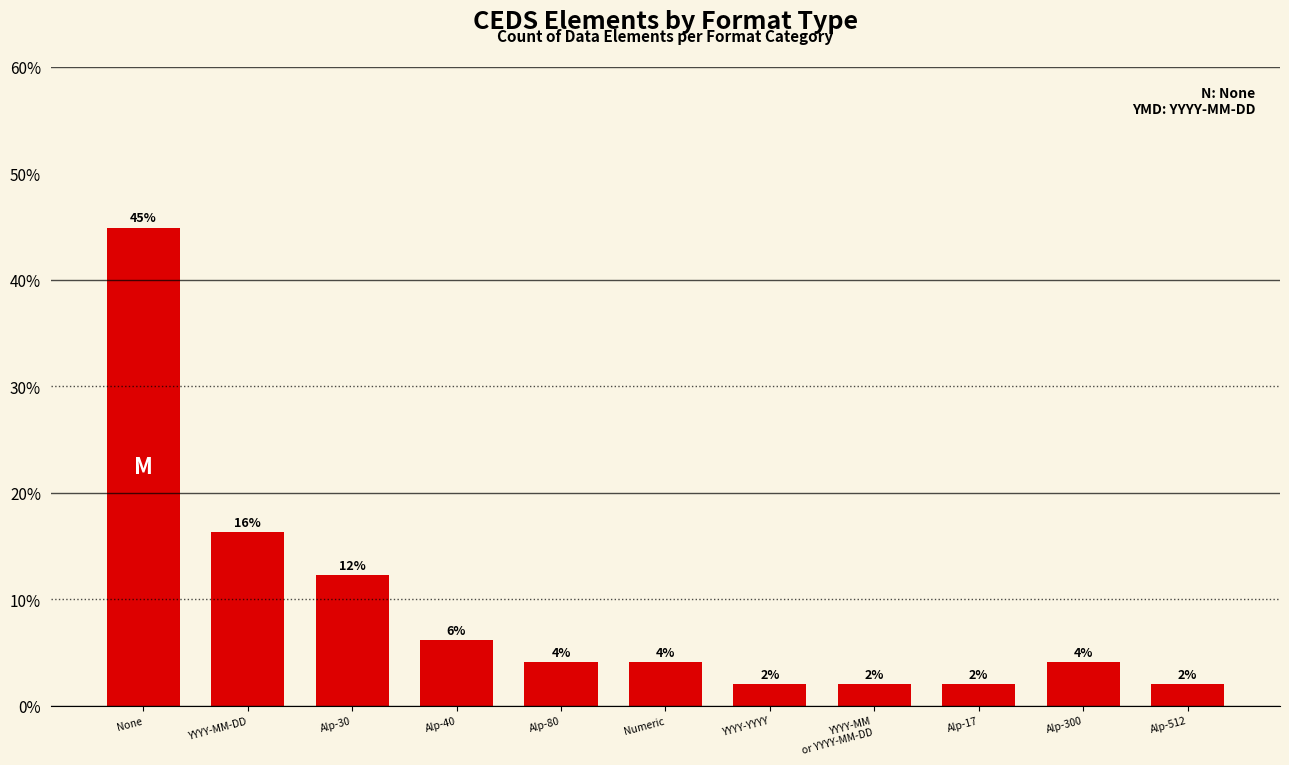

Reading left to right, extract all data points from this chart.

None=44.9	YYYY-MM-DD=16.3	Alp-30=12.2	Alp-40=6.1	Alp-80=4.1	Numeric=4.1	YYYY-YYYY=2.0	YYYY-MM
or YYYY-MM-DD=2.0	Alp-17=2.0	Alp-300=4.1	Alp-512=2.0